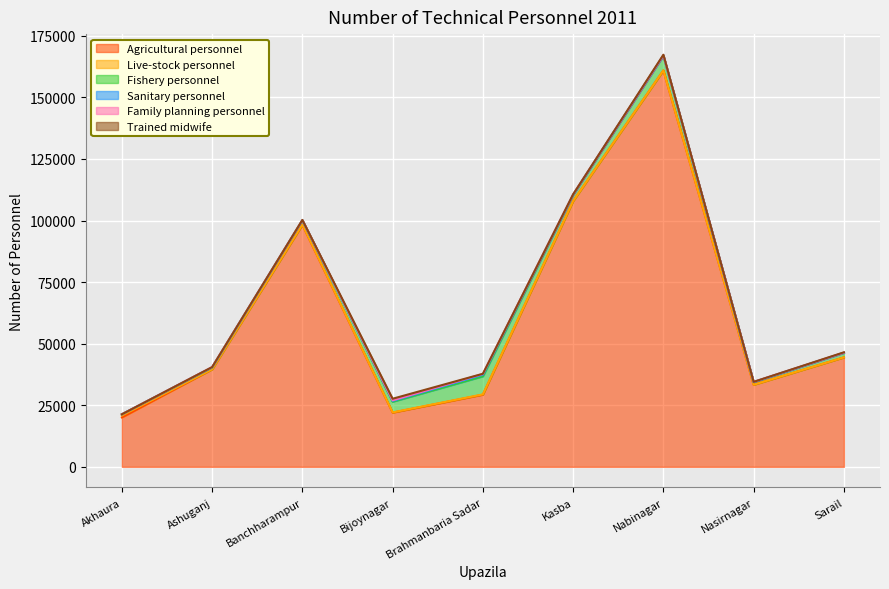

How many values in the Sanitary personnel series are below 19?

4